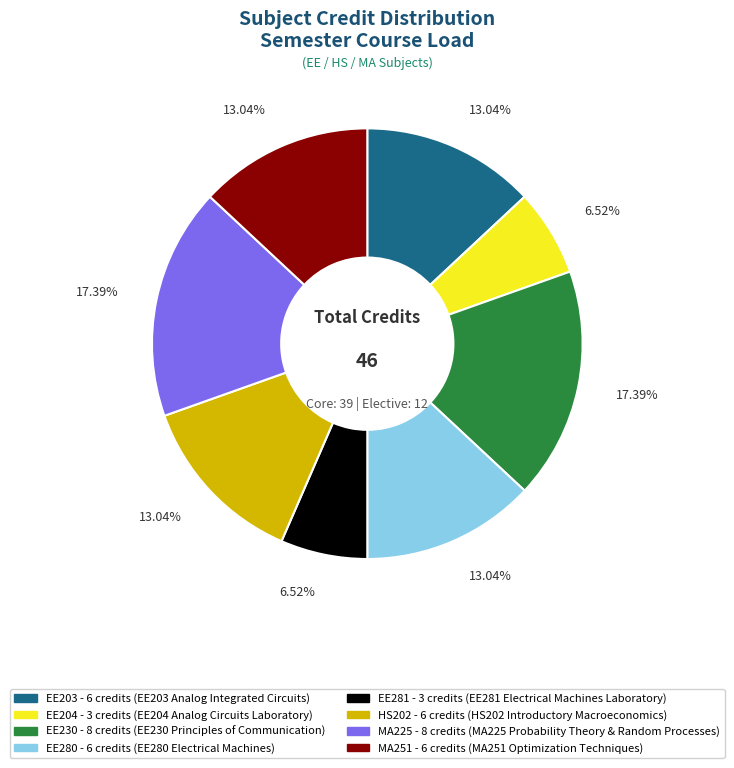

Is there any slice that represents more than half of the pie?

No